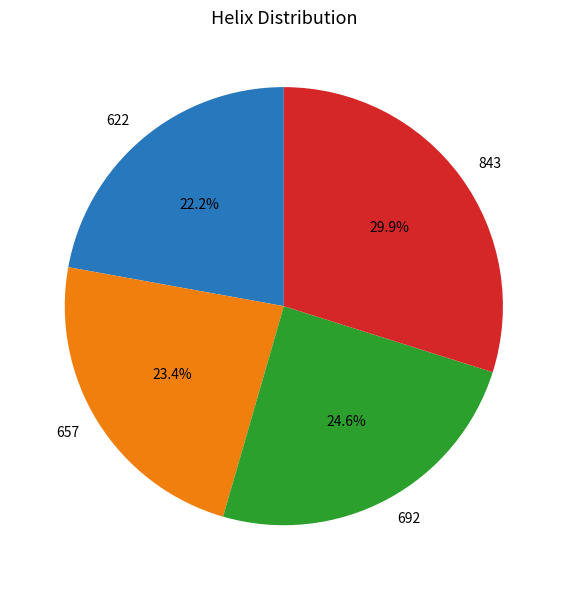

Approximately how many times larger is the value at 622 compared to 692?

0.9